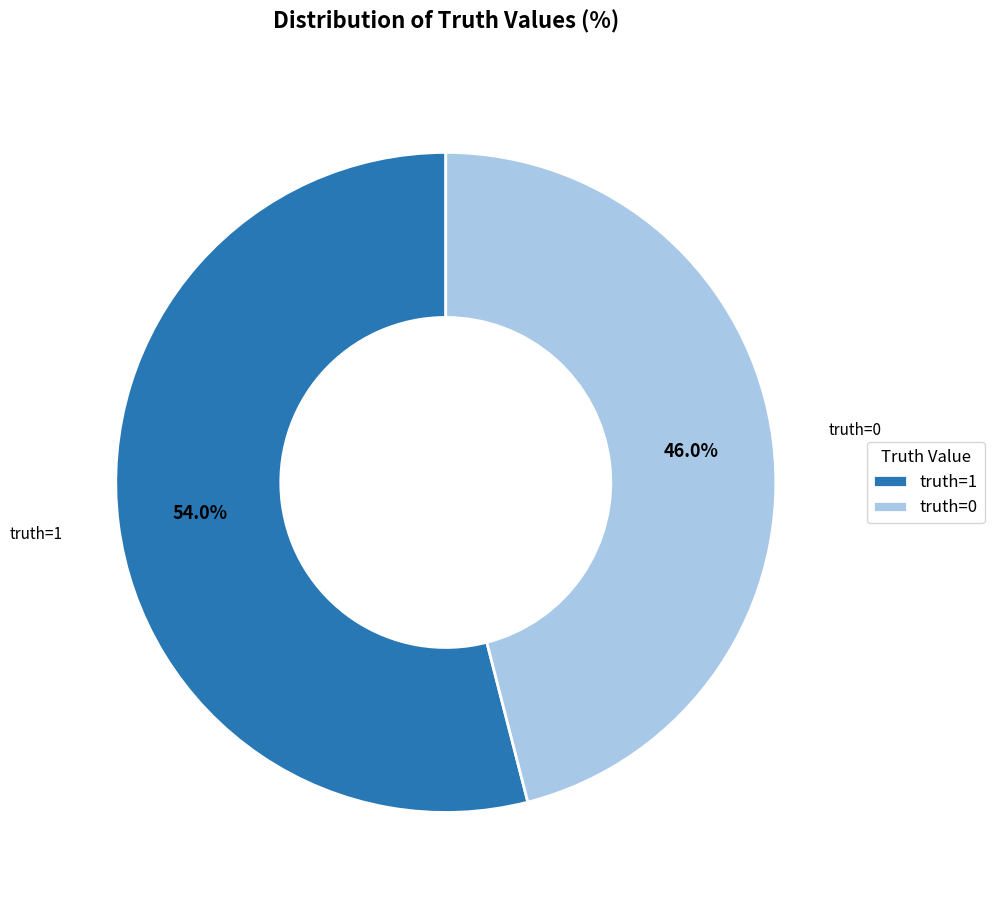

What percentage do truth=0 and truth=1 together represent?

100.0%